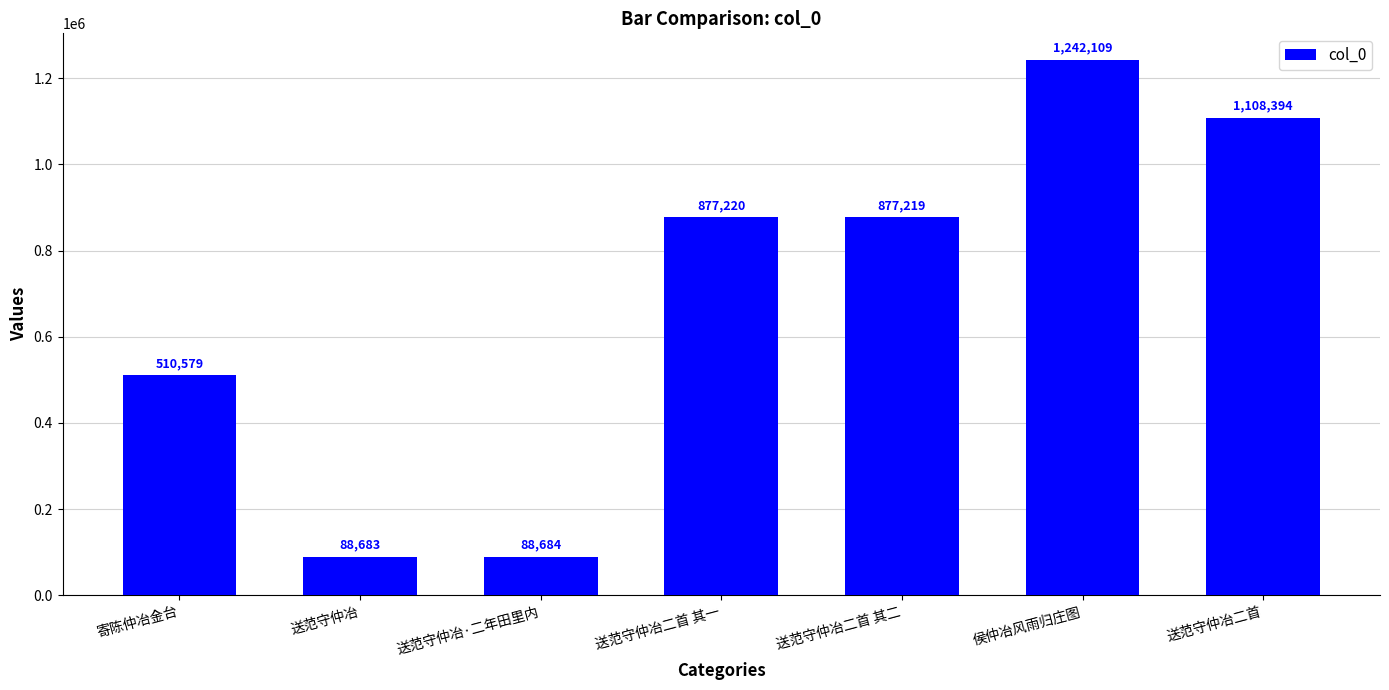

List the labels in order of value, smallest first.

送范守仲冶, 送范守仲冶·二年田里内, 寄陈仲冶金台, 送范守仲冶二首 其二, 送范守仲冶二首 其一, 送范守仲冶二首, 侯仲冶风雨归庄图